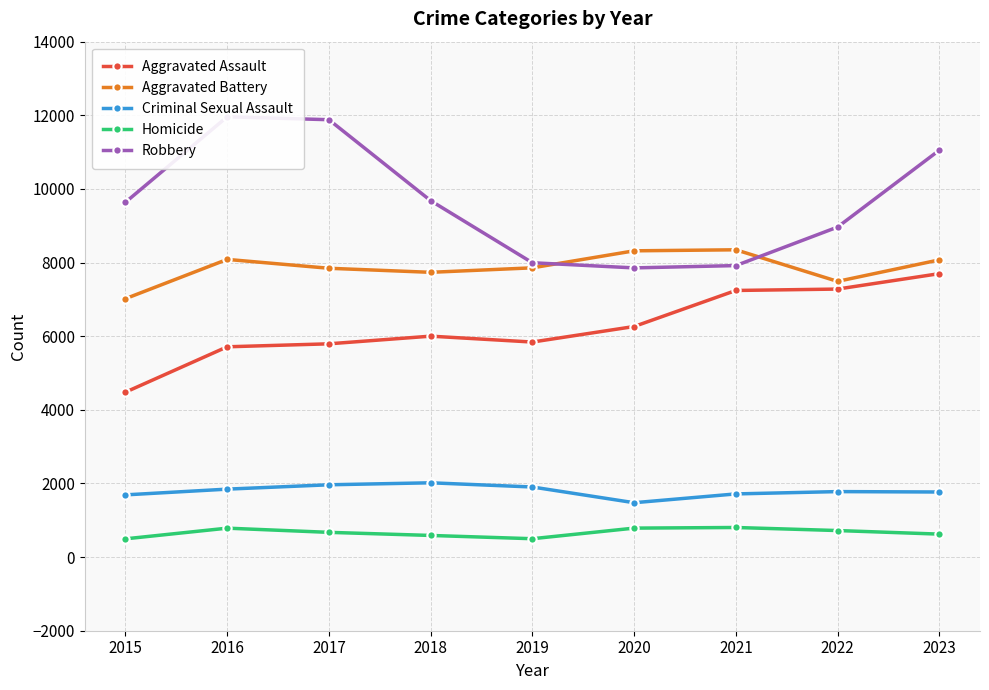

What is the minimum value for Robbery?

7855